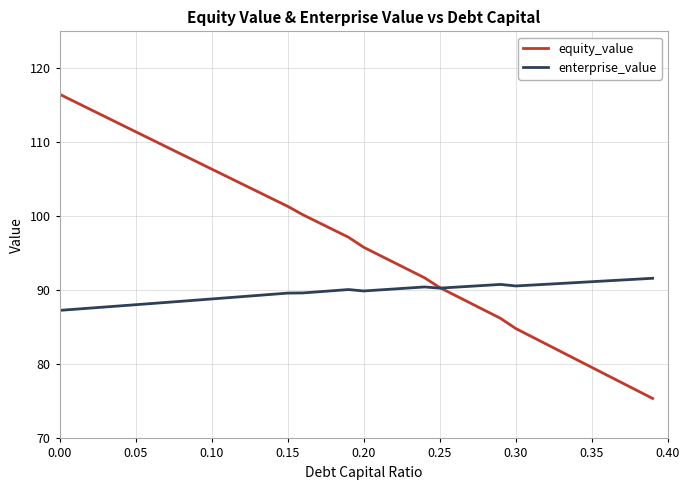

Which series has the widest spread of values?

equity_value